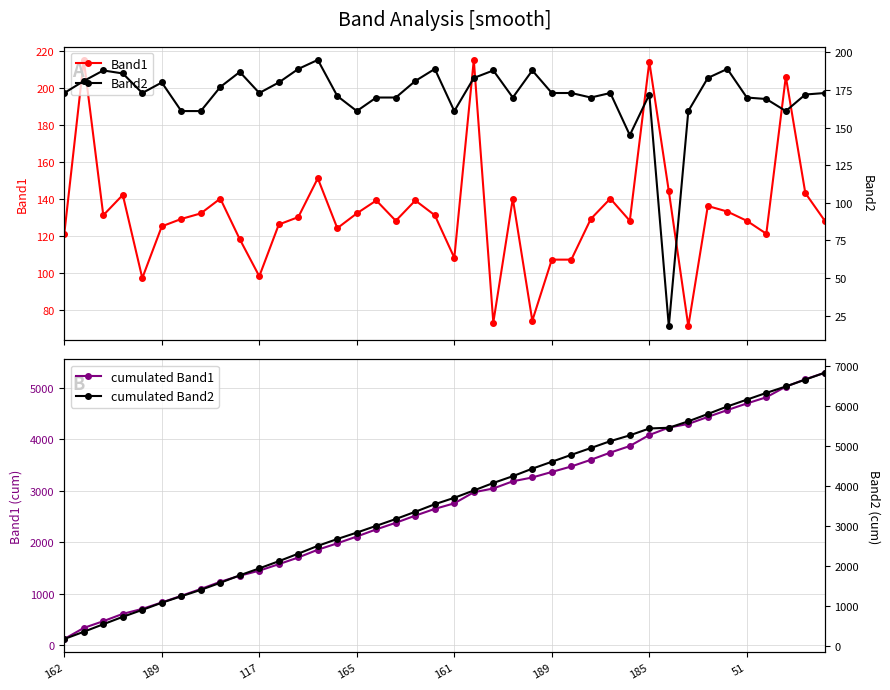

What is the sum of the cumulated Band1 values at 20 and 21?

5727